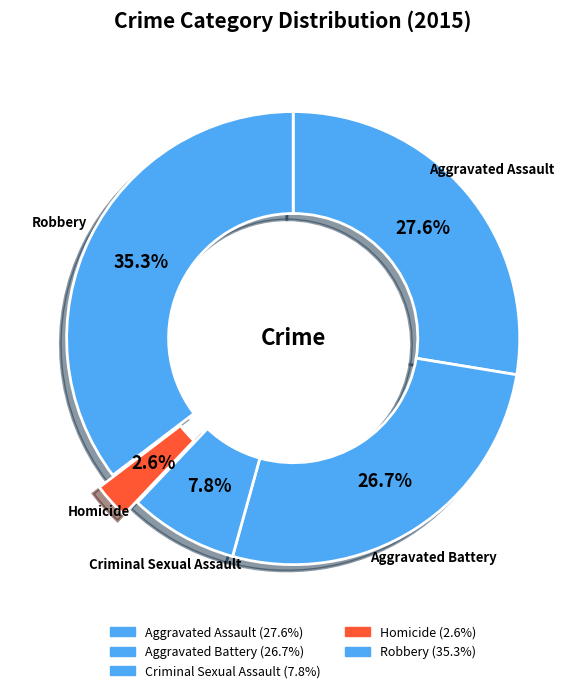

Does any single category account for the majority?

No